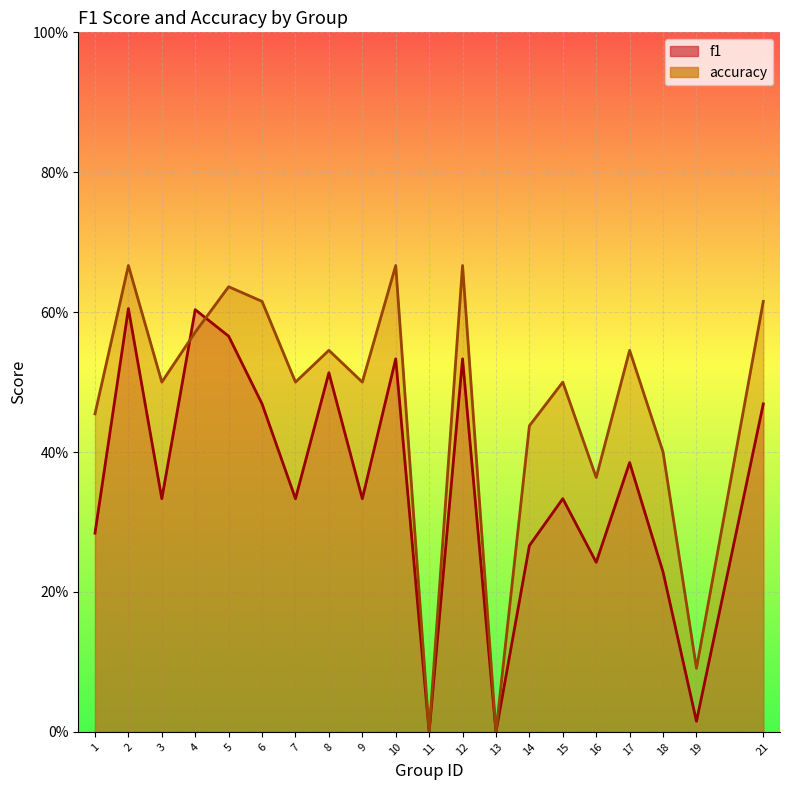

What is the difference between the accuracy values at 7 and 6?

0.1